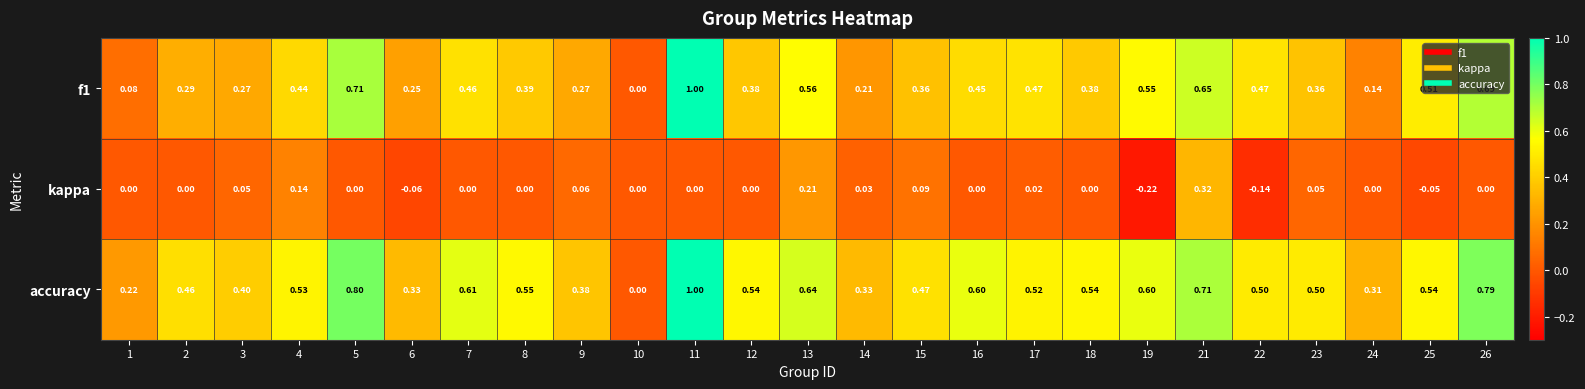

Between 13 and 22, which series saw the biggest shift?

kappa